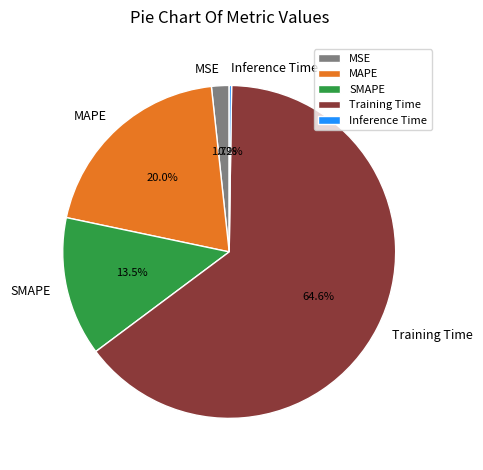

To the nearest percent, what is the average slice percentage?

20%